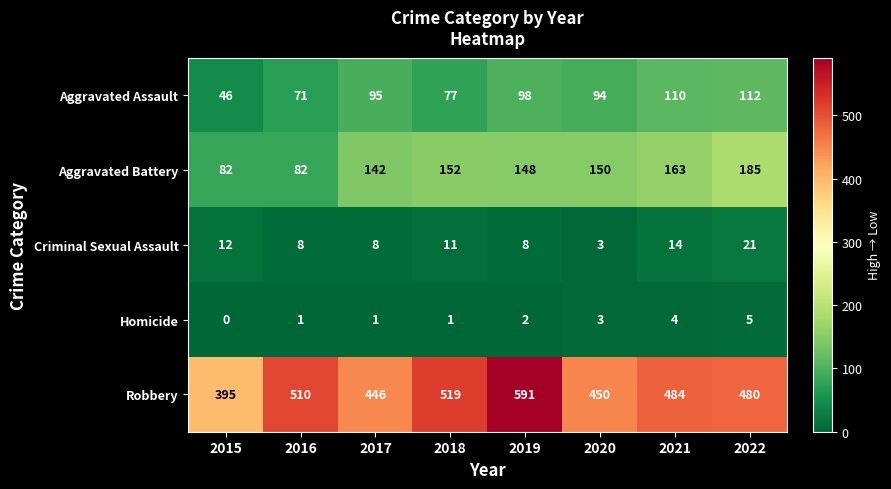

Rank the series at 2018 from highest to lowest value.

Robbery, Aggravated Battery, Aggravated Assault, Criminal Sexual Assault, Homicide